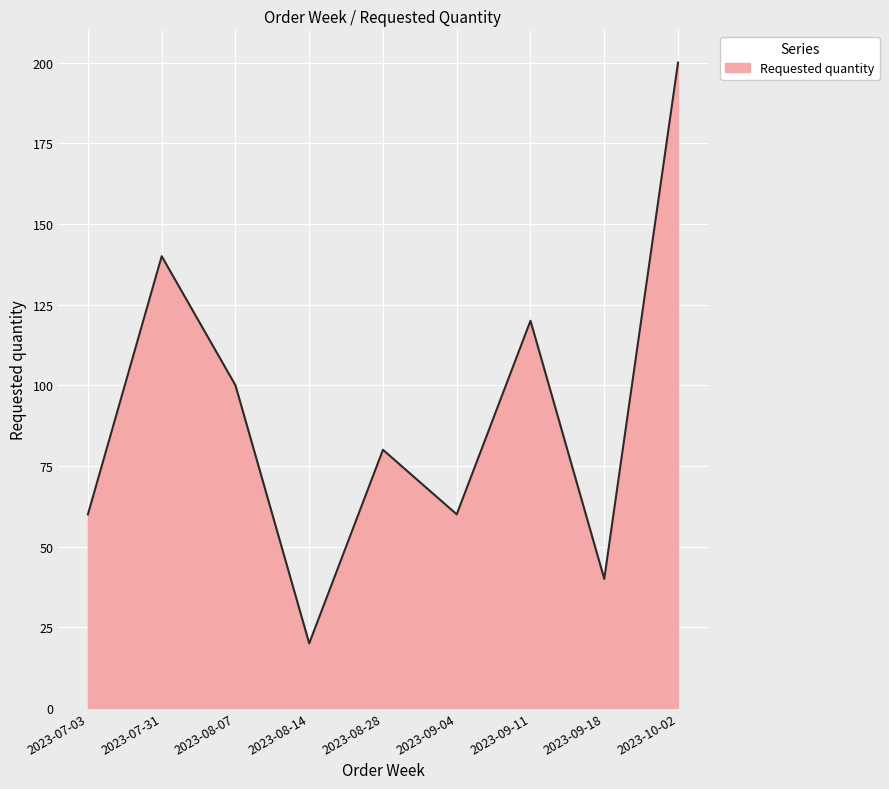

Between 2023-09-04 and 2023-09-18, which is larger?

2023-09-04